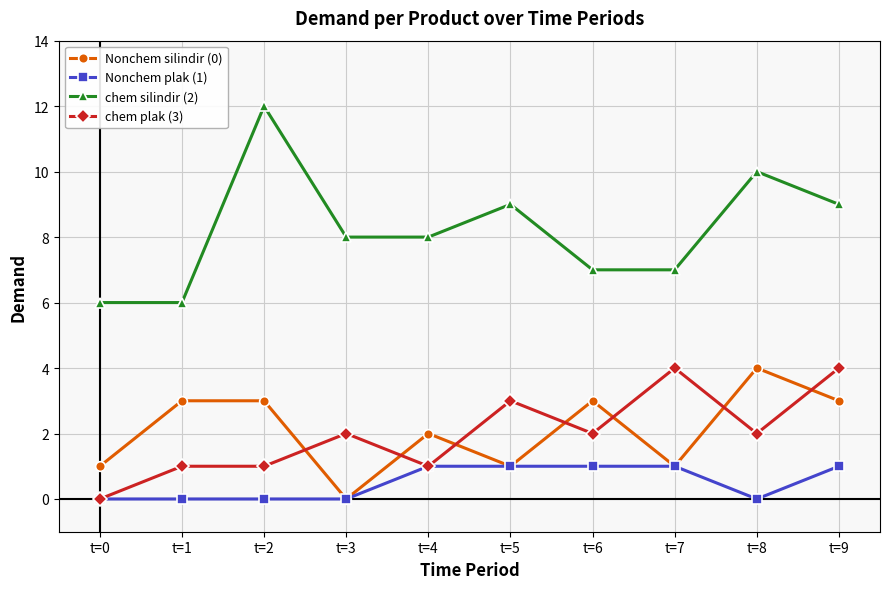

True or false: chem plak (3) has a value of 1 at t=4.

True